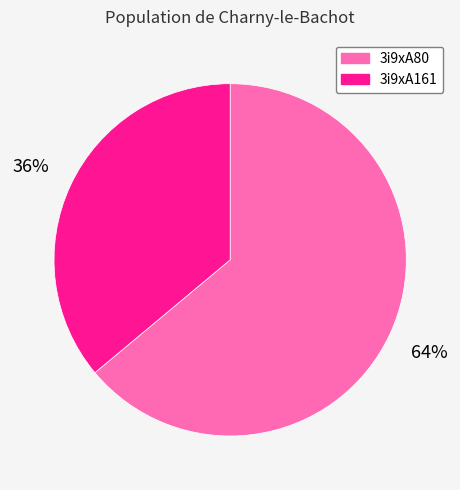

What is the largest slice in the pie chart?

3i9xA80